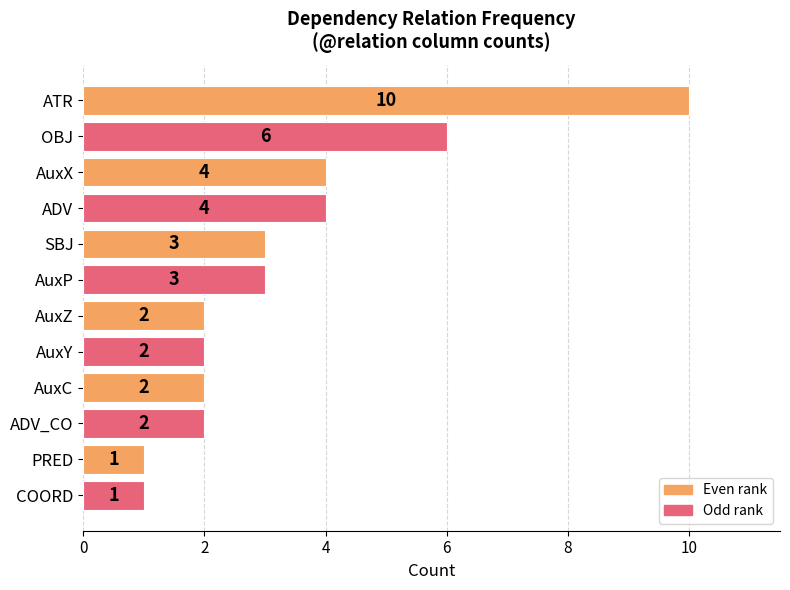

True or false: the data shows 2 at COORD.

False